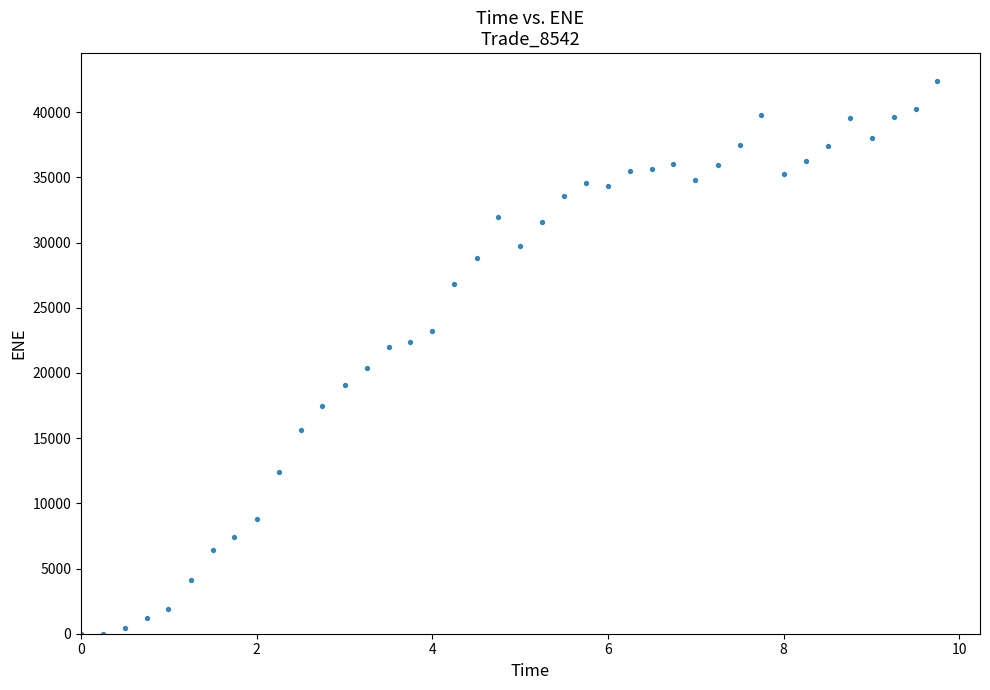

What is the range of X values (max minus min)?

9.7